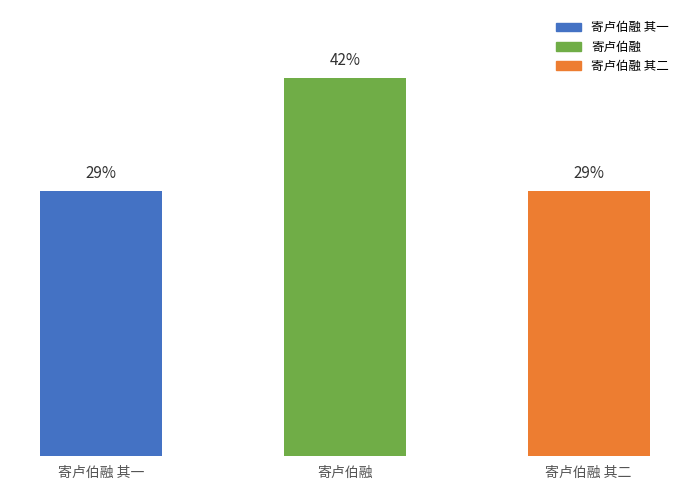

What is the label of the 3rd bar from the right?

寄卢伯融 其一